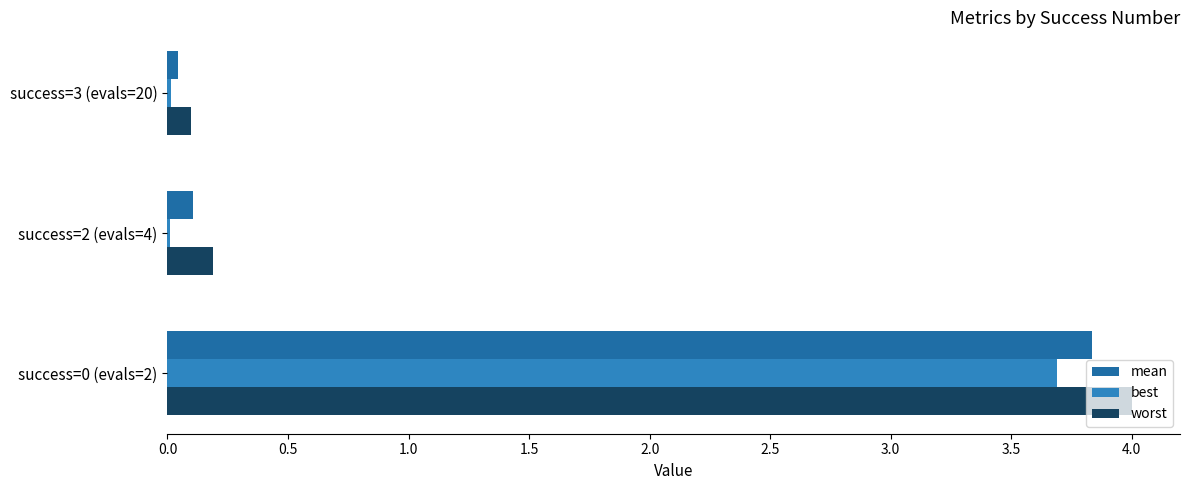

At how many categories does at least one series exceed 3?

1